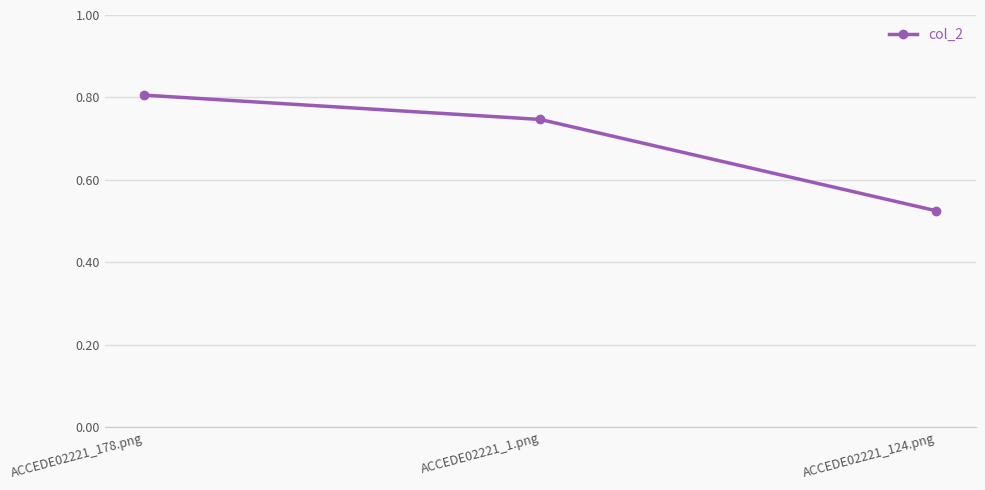

Rank the categories by value from lowest to highest.

ACCEDE02221_124.png, ACCEDE02221_1.png, ACCEDE02221_178.png